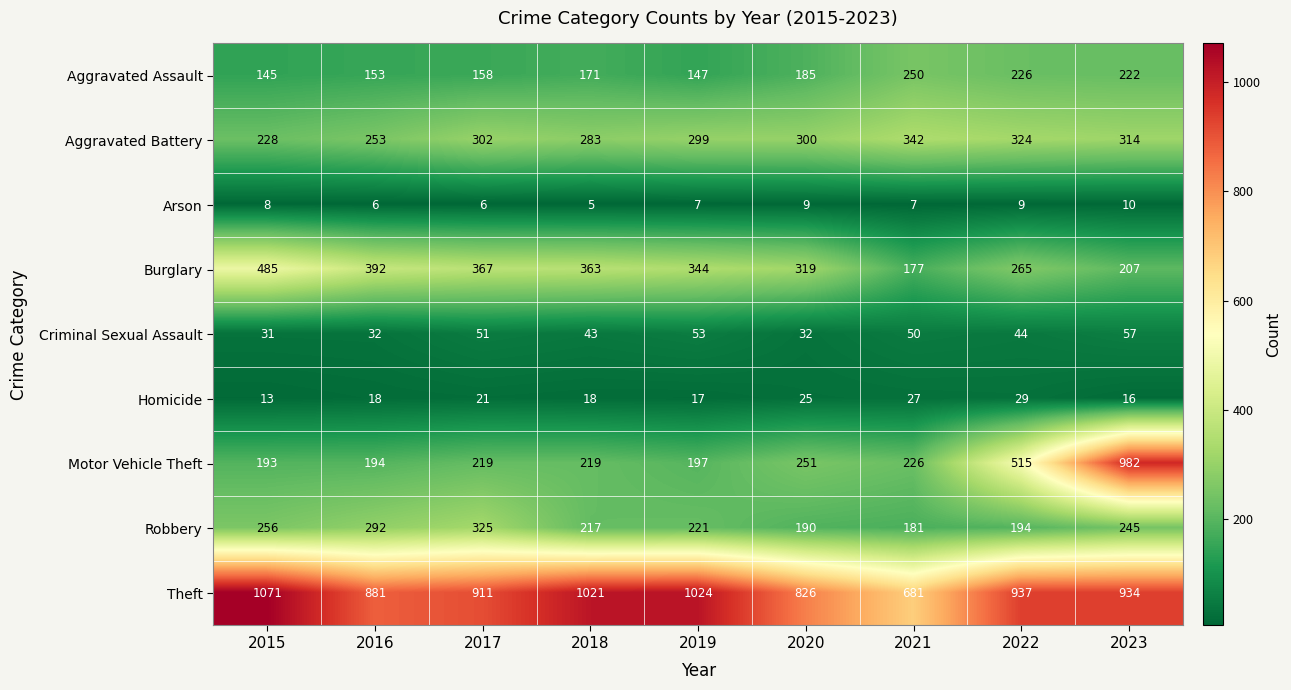

Which series has the largest total across all categories?

Theft